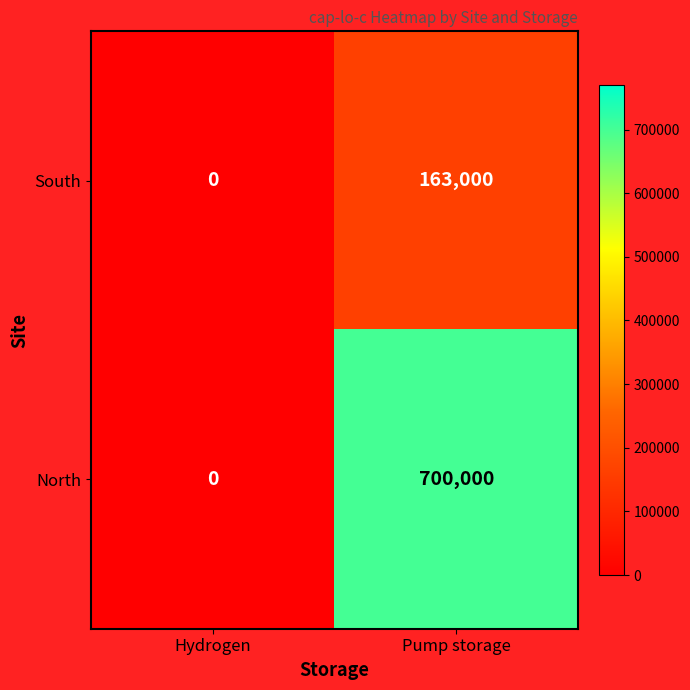

At which category does the chart reach its minimum across all series?

Hydrogen